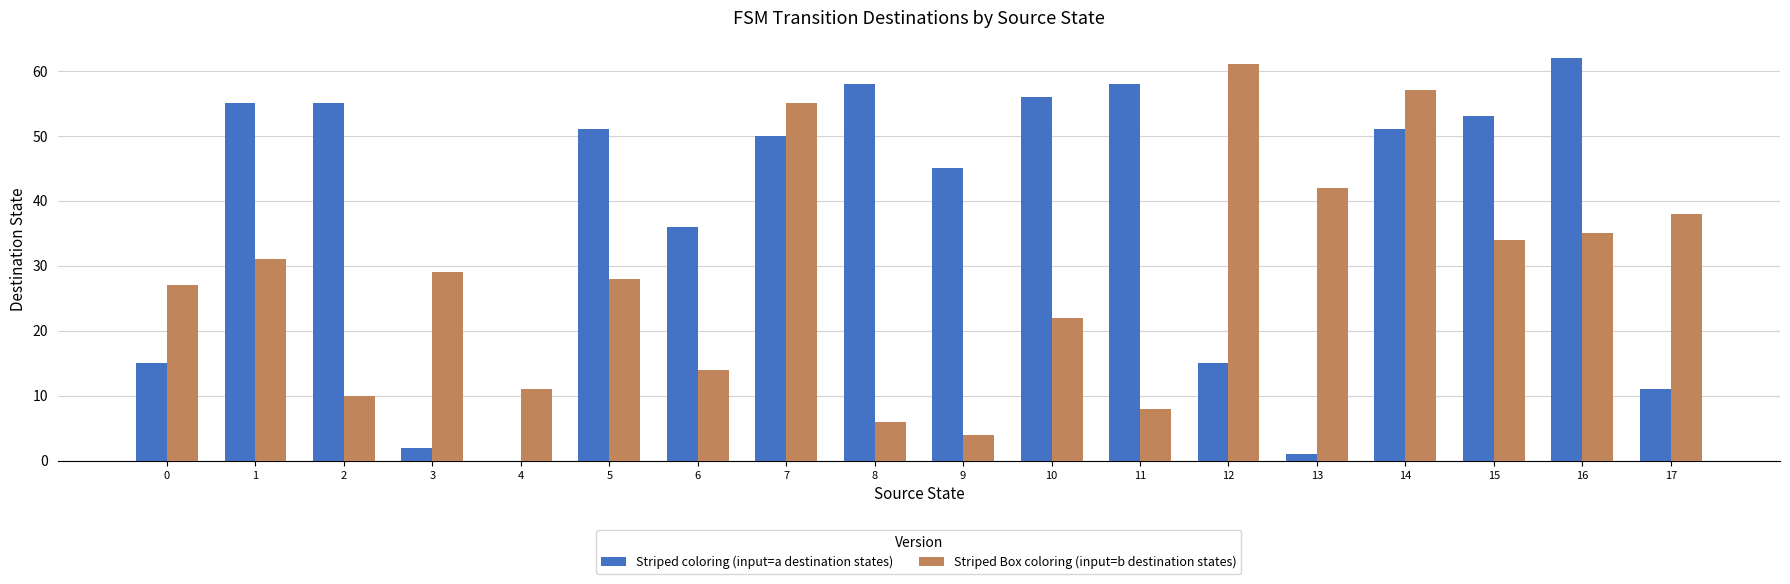

What is the sum of all Striped coloring (input=a destination states) values?

674